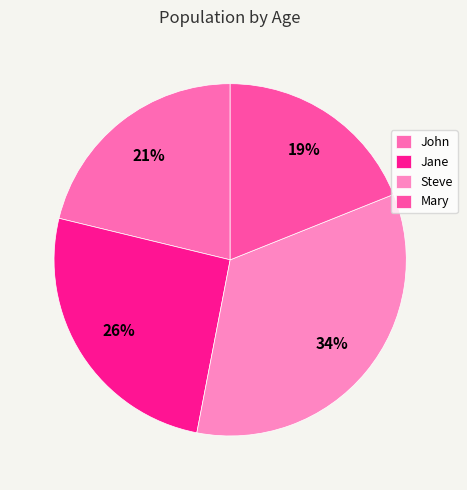

To the nearest percent, what is the combined percentage of John and Steve?

55%